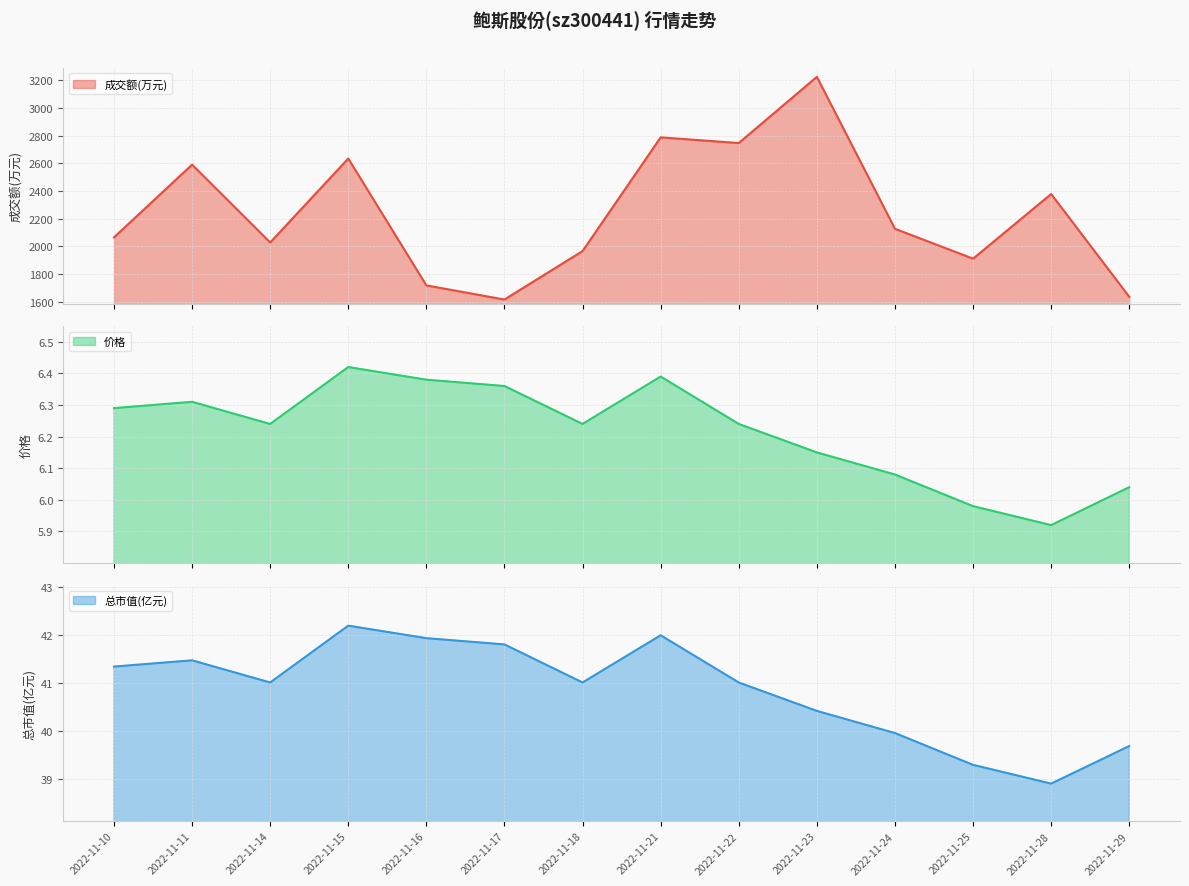

What are all the series names shown in the legend?

成交额(万元), 价格, 总市值(亿元)